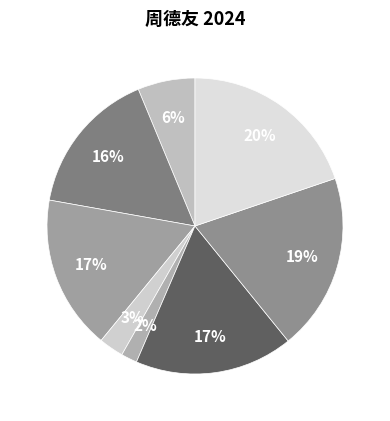

How many slices are in this pie chart?

8